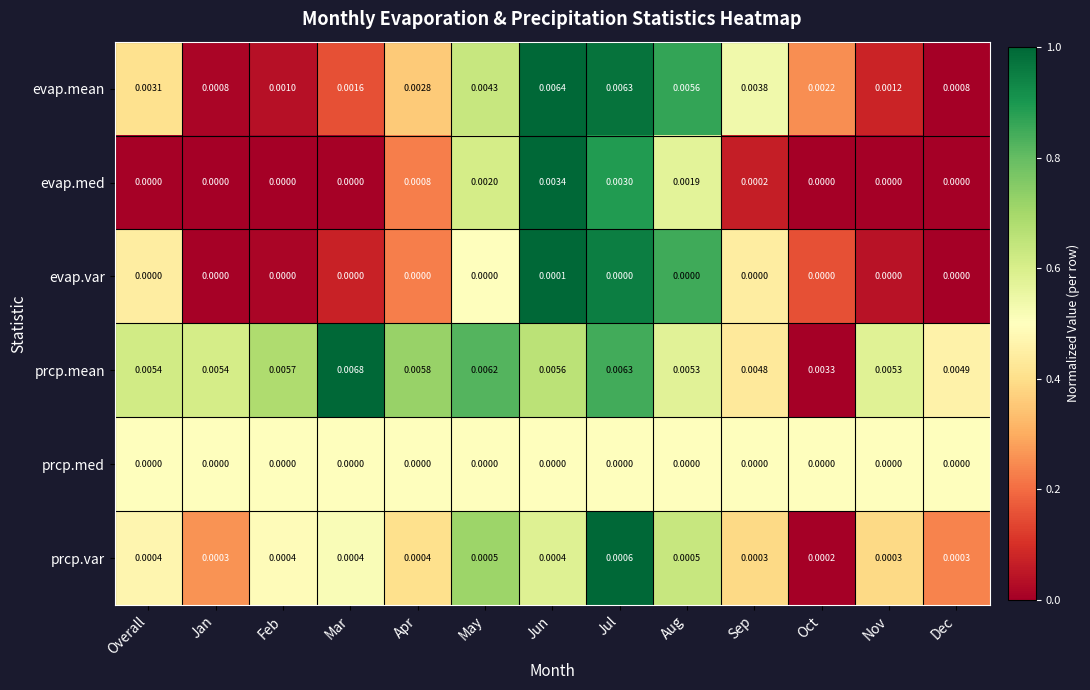

Between Feb and Mar, which series saw the biggest shift?

prcp.mean